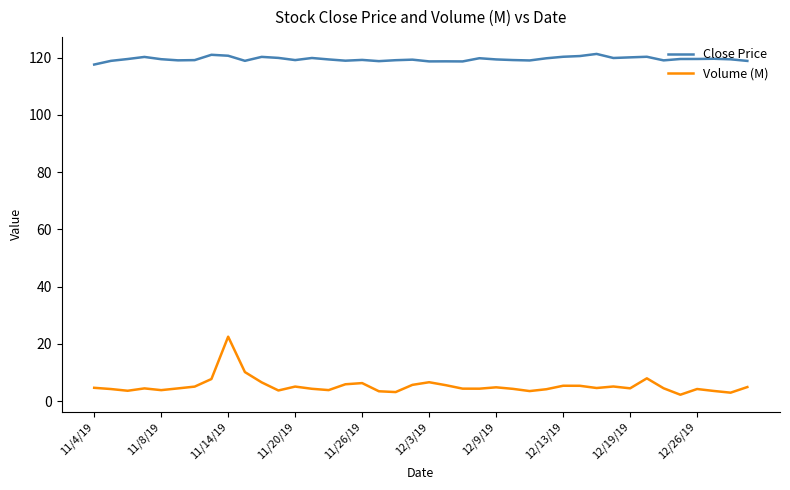

Does the chart display data point markers on the line(s)?

No